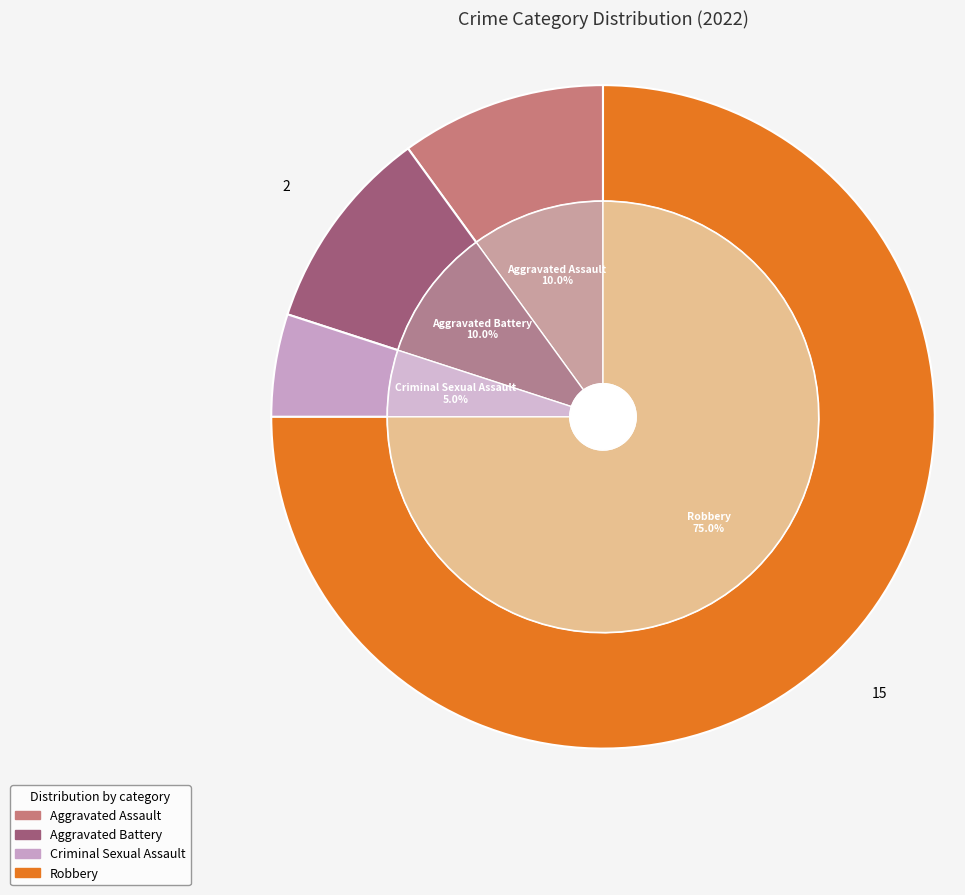

Combined, what portion of the pie is Aggravated Battery and Robbery?

85.0%